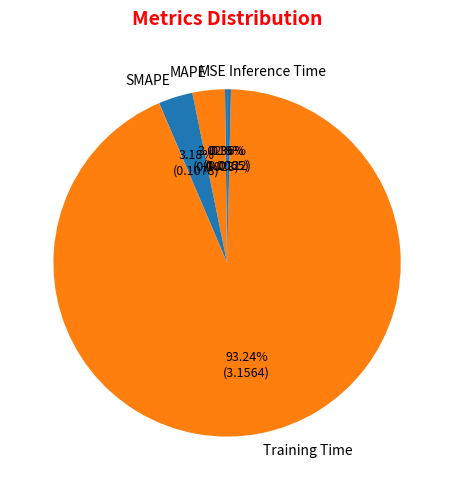

To the nearest percent, what is the difference between the largest and smallest slice percentages?

93%